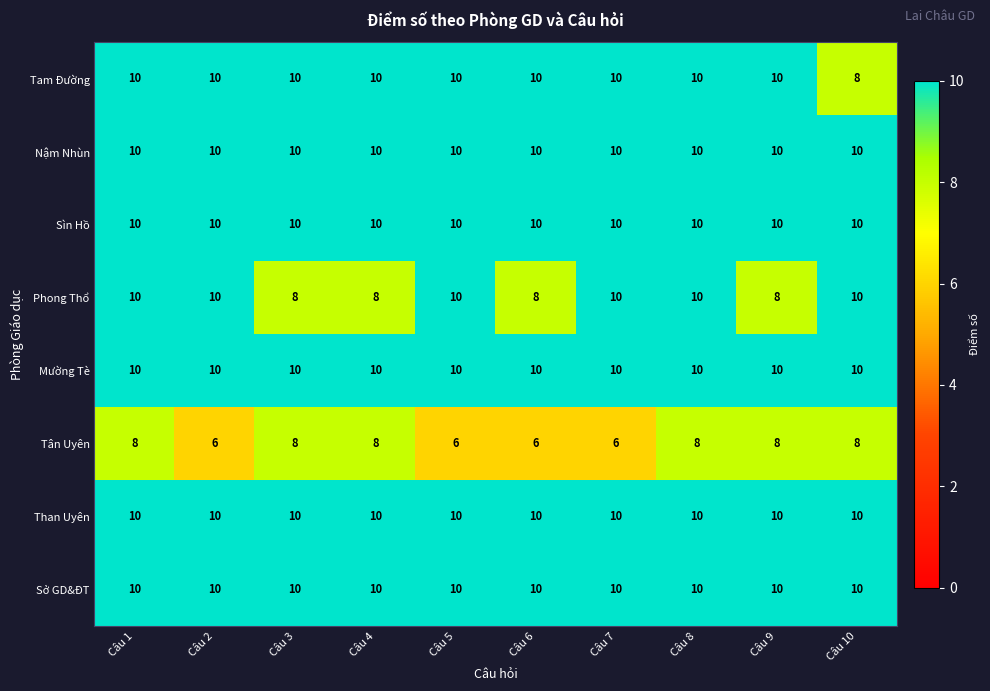

Read the Than Uyên value at Câu 7.

10